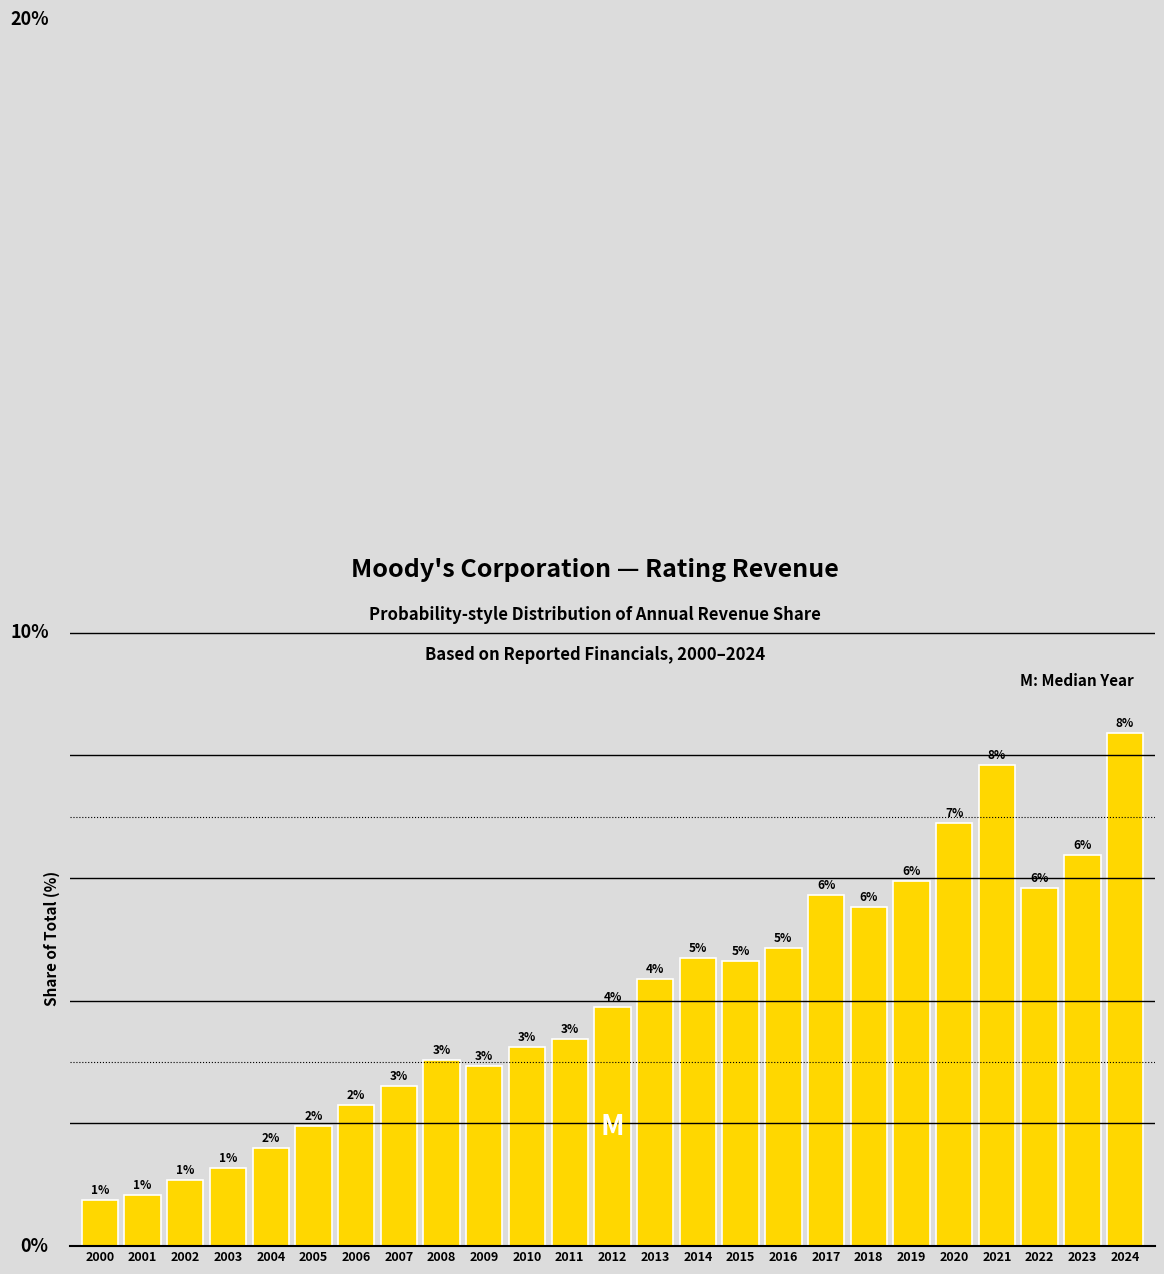

Does the chart contain any negative values?

No